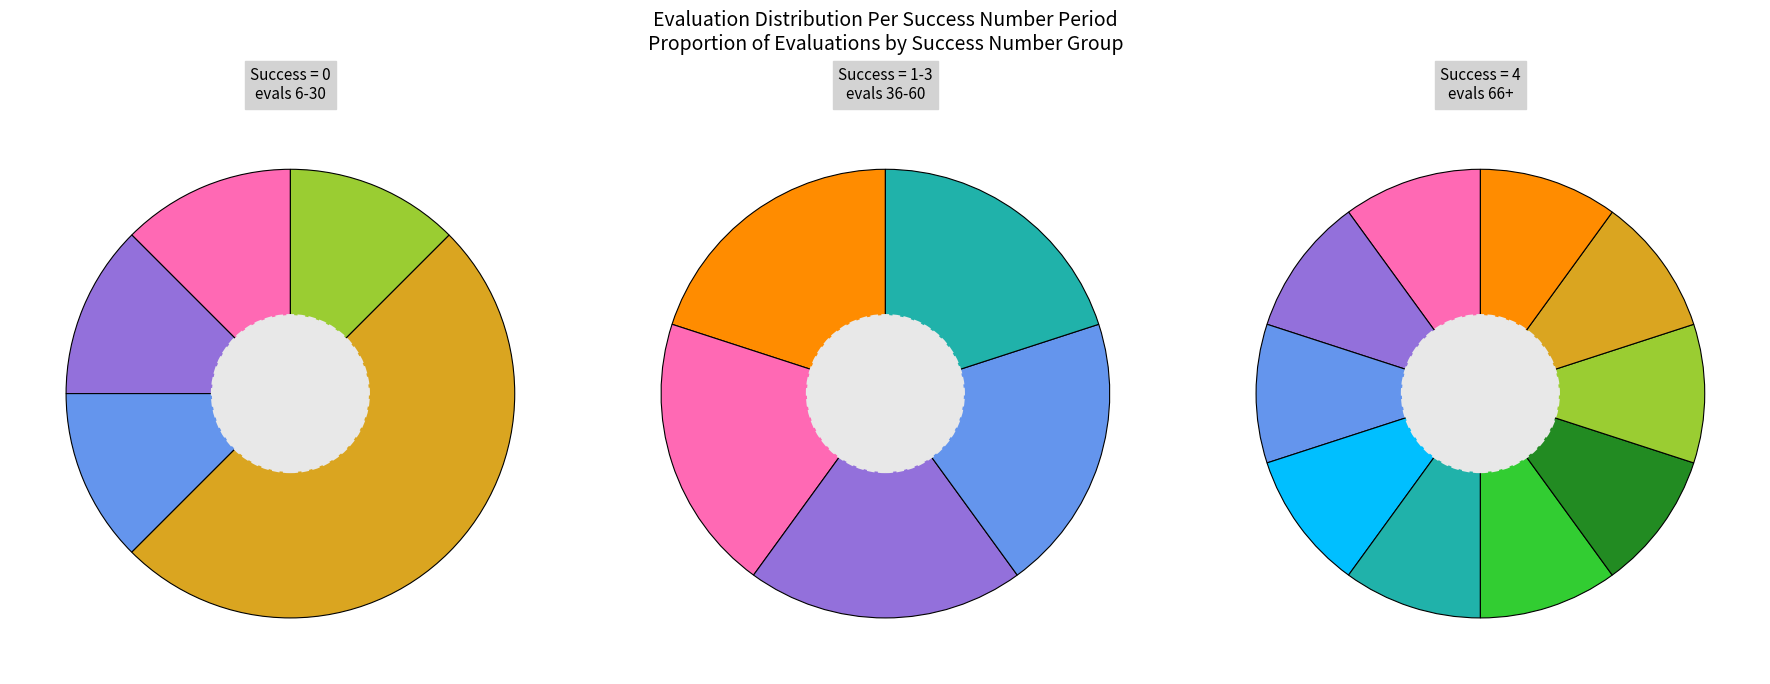

Is there any slice that represents more than half of the pie?

No